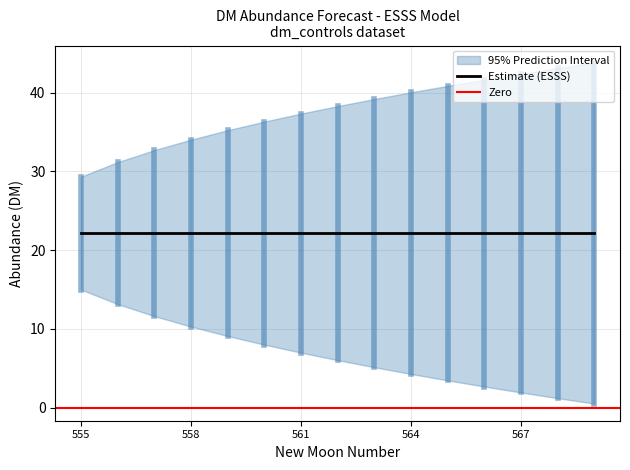

Which series has the largest total across all categories?

upper_pi